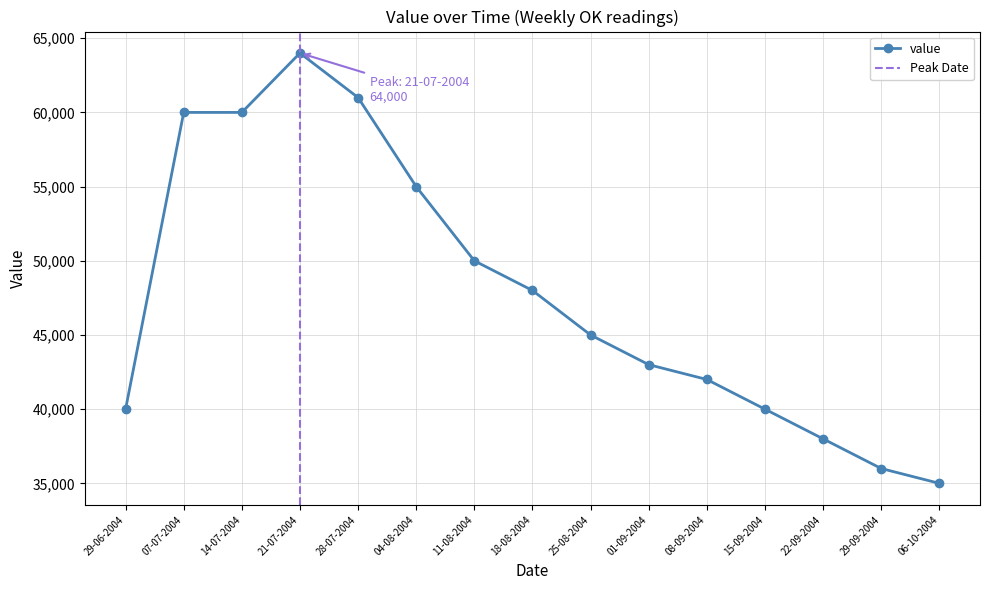

How many lines are shown in the chart?

1